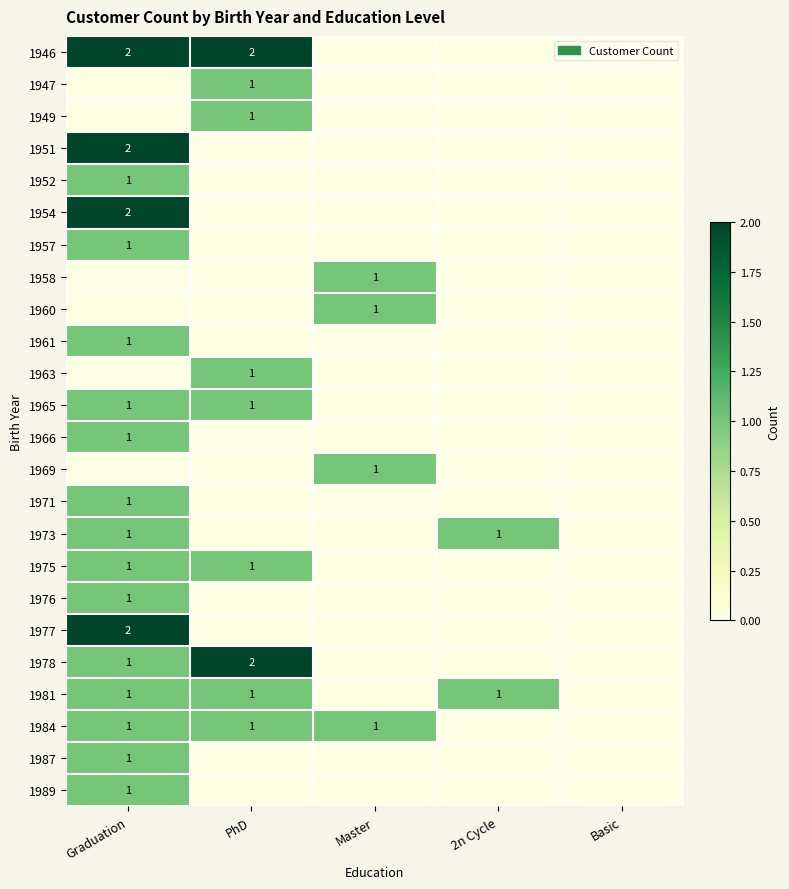

True or false: 1966 has a value of -1 at PhD.

False